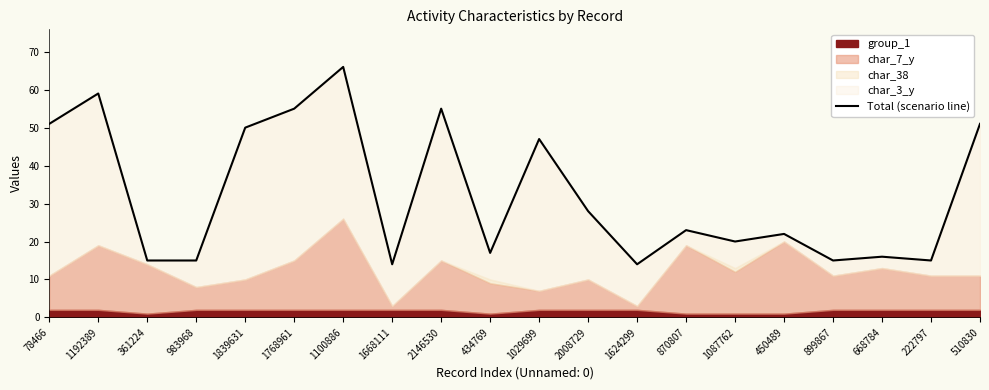

What is the value of the 2nd point from the left?

59